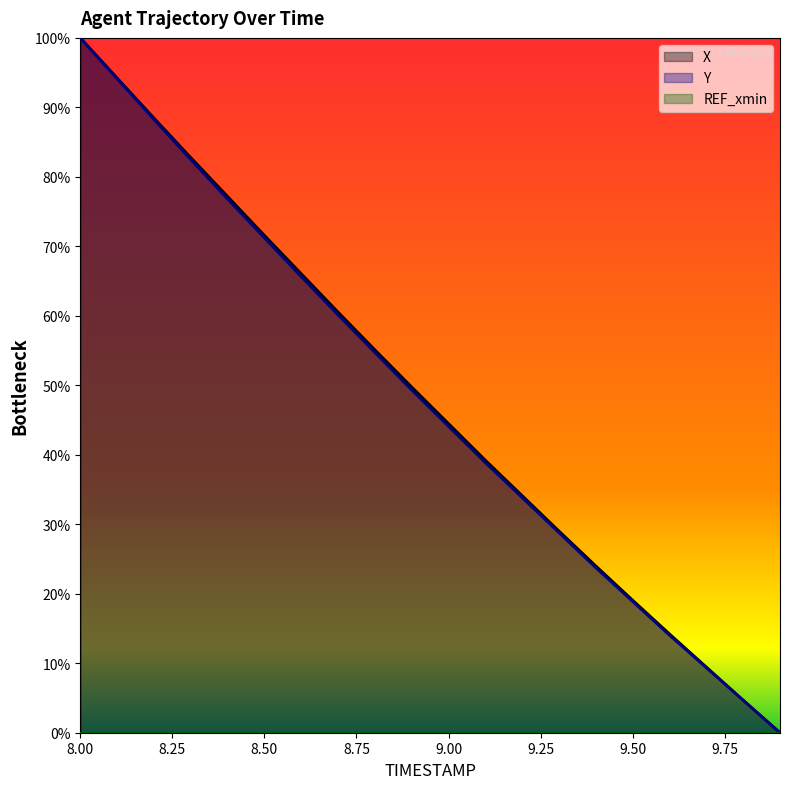

What is the average value of the Y series?

47.9